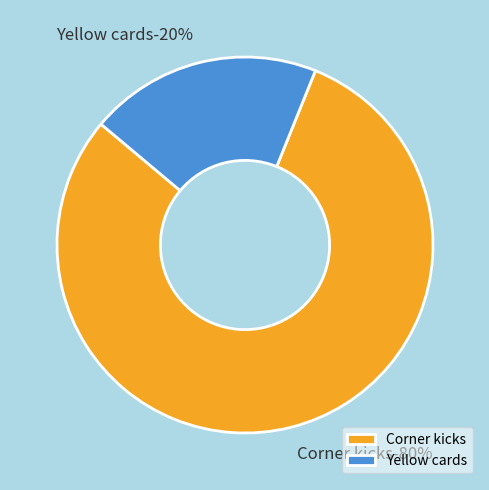

Which slice is the smallest?

Yellow cards